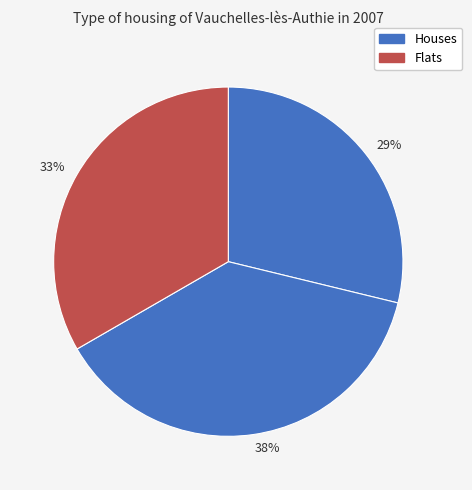

Between 29% and 33%, which is larger?

33%